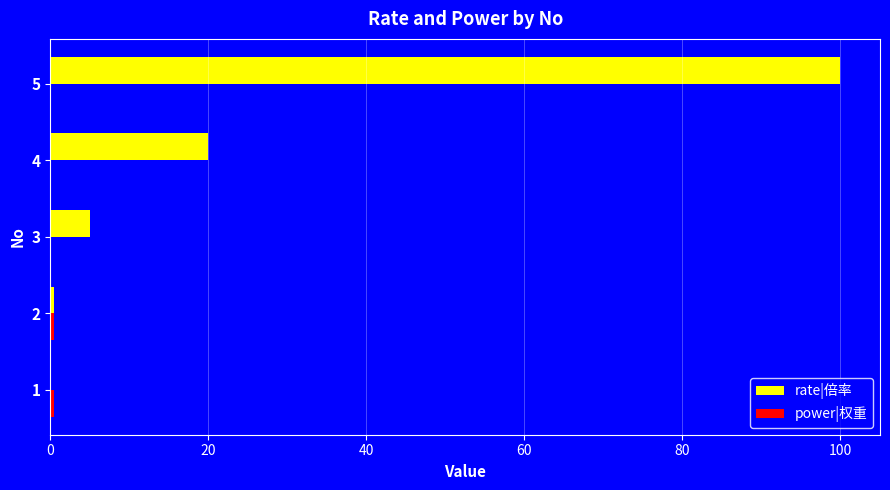

What is the greatest value displayed?

100.0